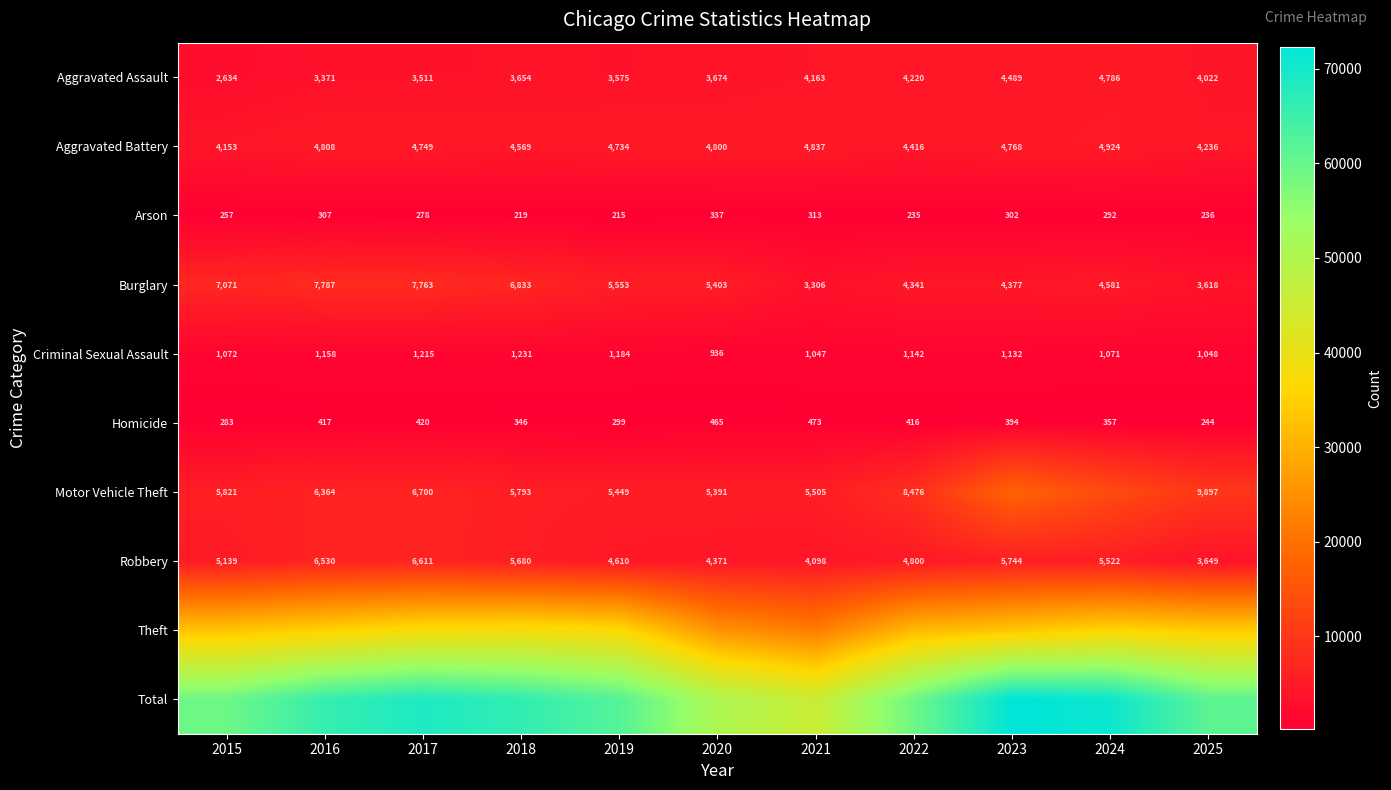

What is the sum of all Robbery values?

56754